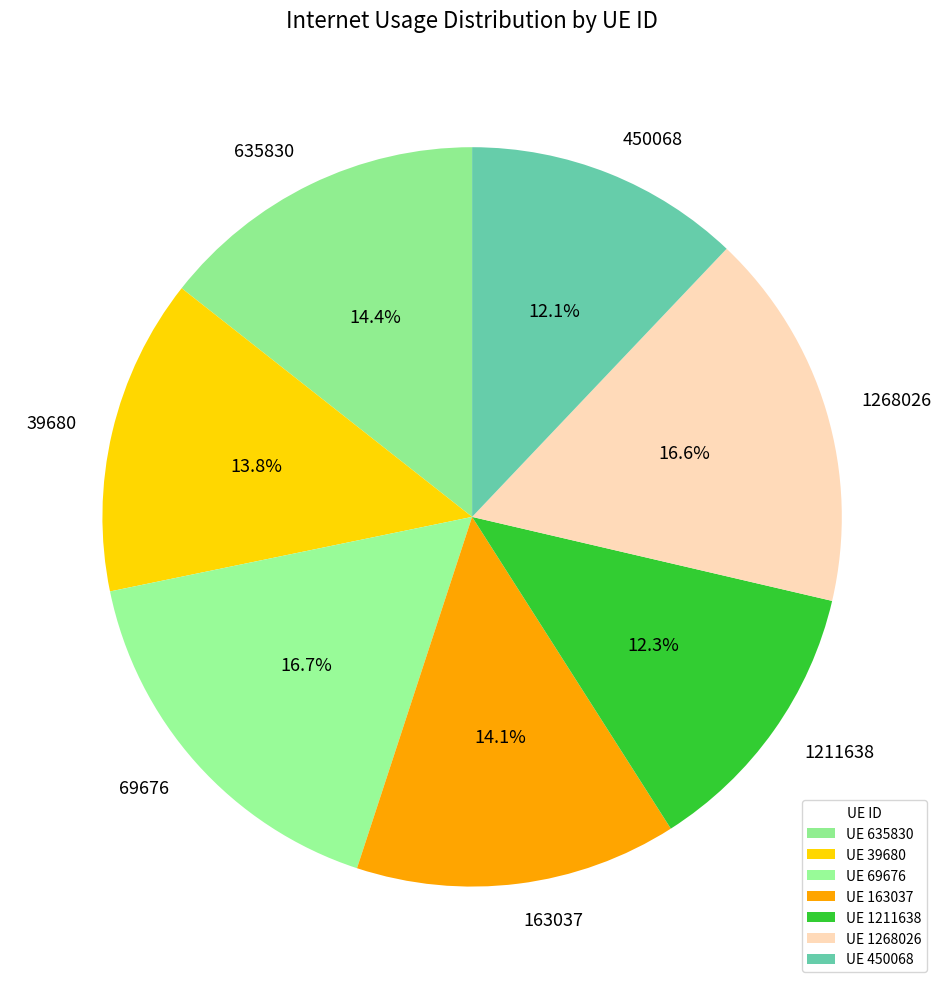

Between 635830 and 39680, which is larger?

635830